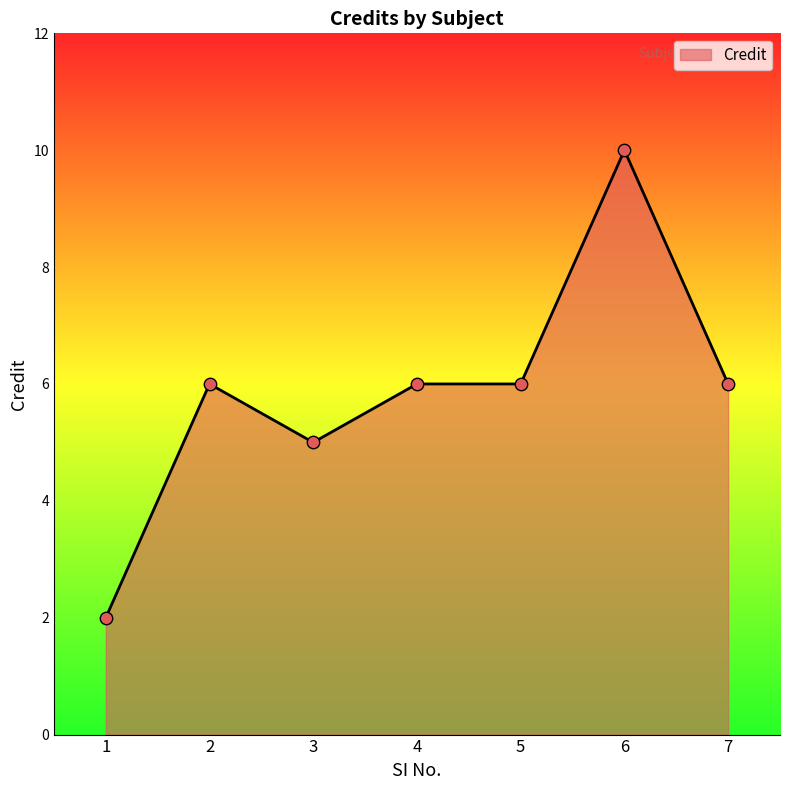

What is the ratio of the value at 1 to the value at 5?

0.3